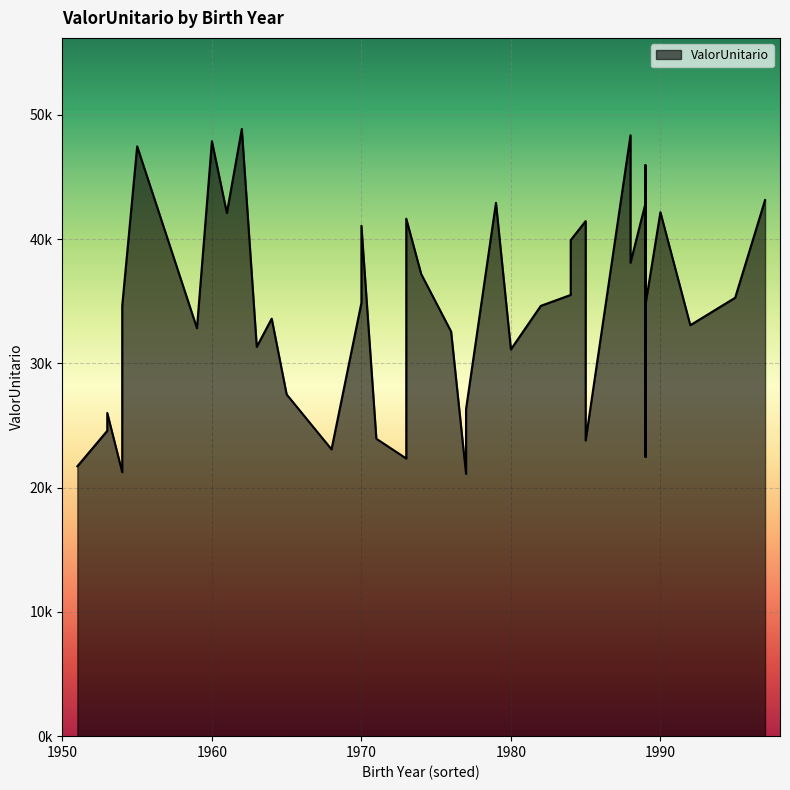

How many interior local peaks (higher than both neighbors) does the data have?

15